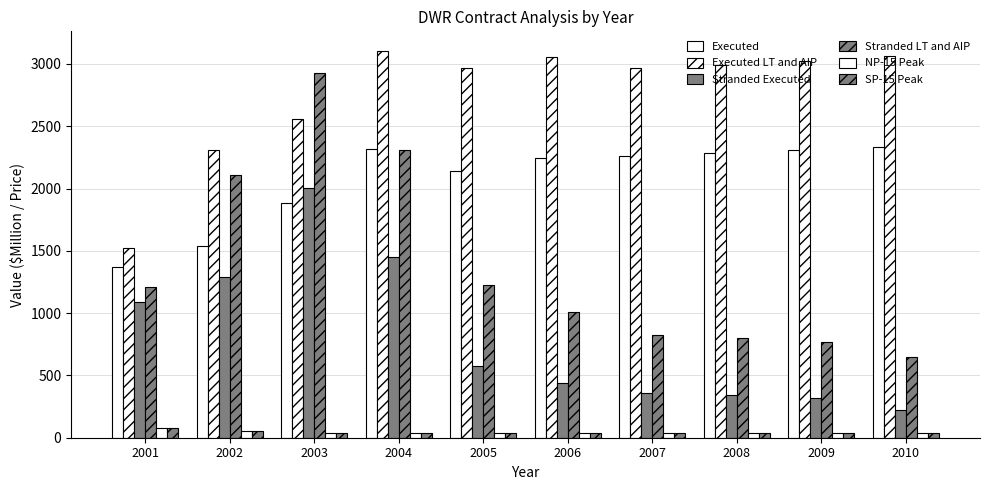

How many bars are there in each group?

6